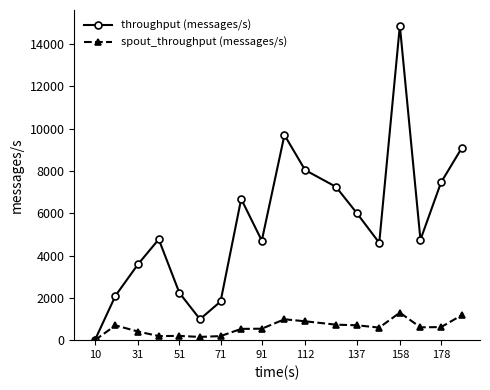

True or false: spout_throughput (messages/s) has more than 2 interior local peaks.

True